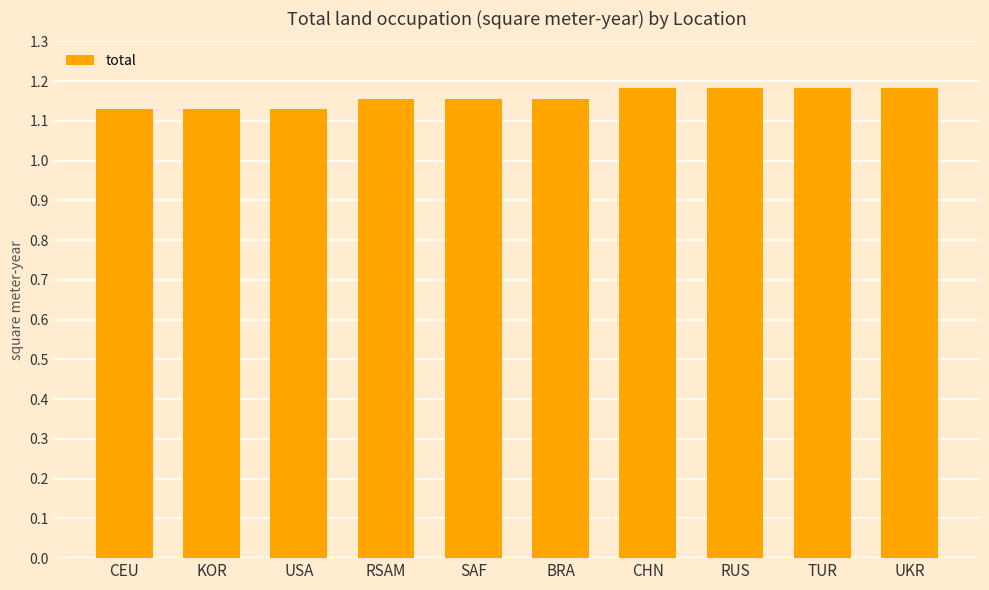

True or false: the data shows 1.6 at CHN.

False